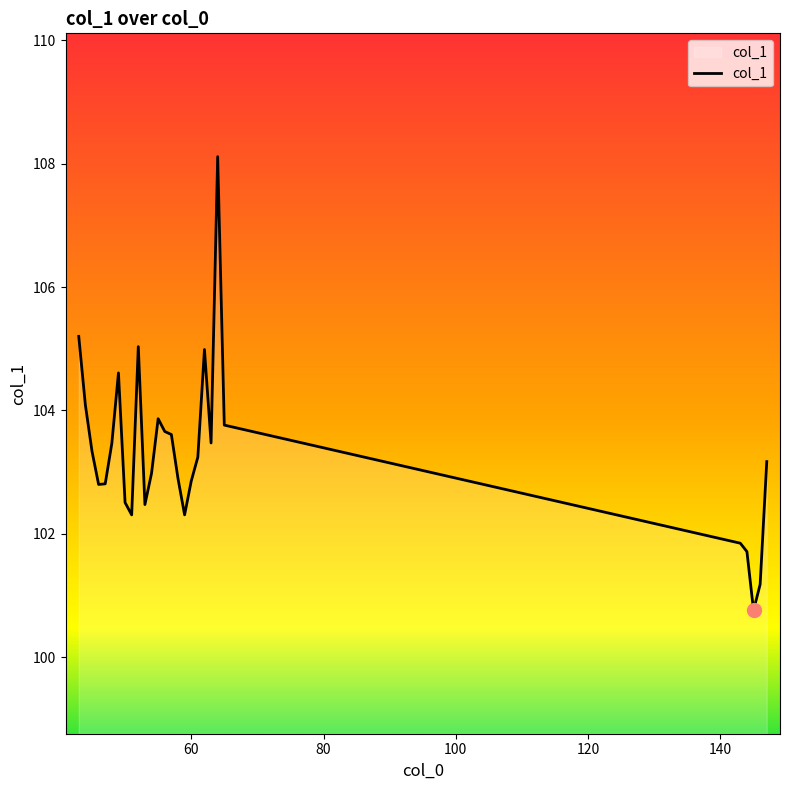

What is the difference between the maximum and minimum values?

7.4